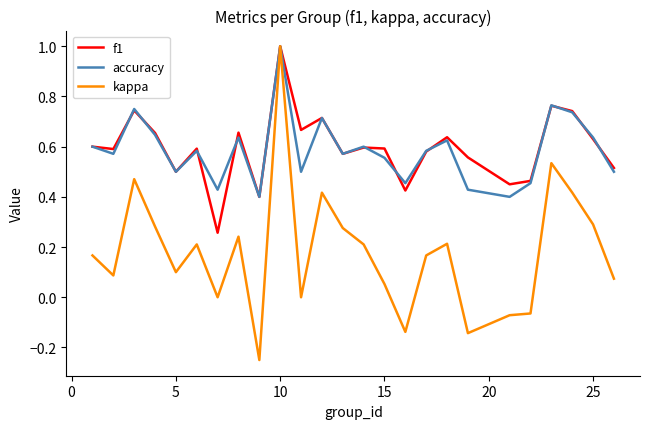

What is the sum of all accuracy values?

14.6